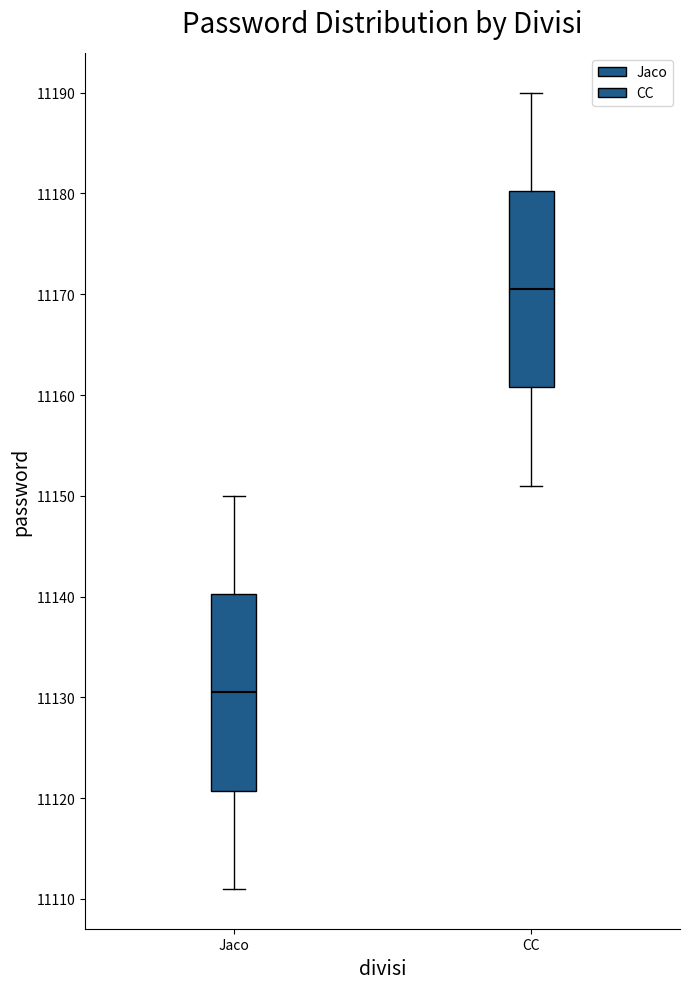

Which box has the lowest median line?

Jaco